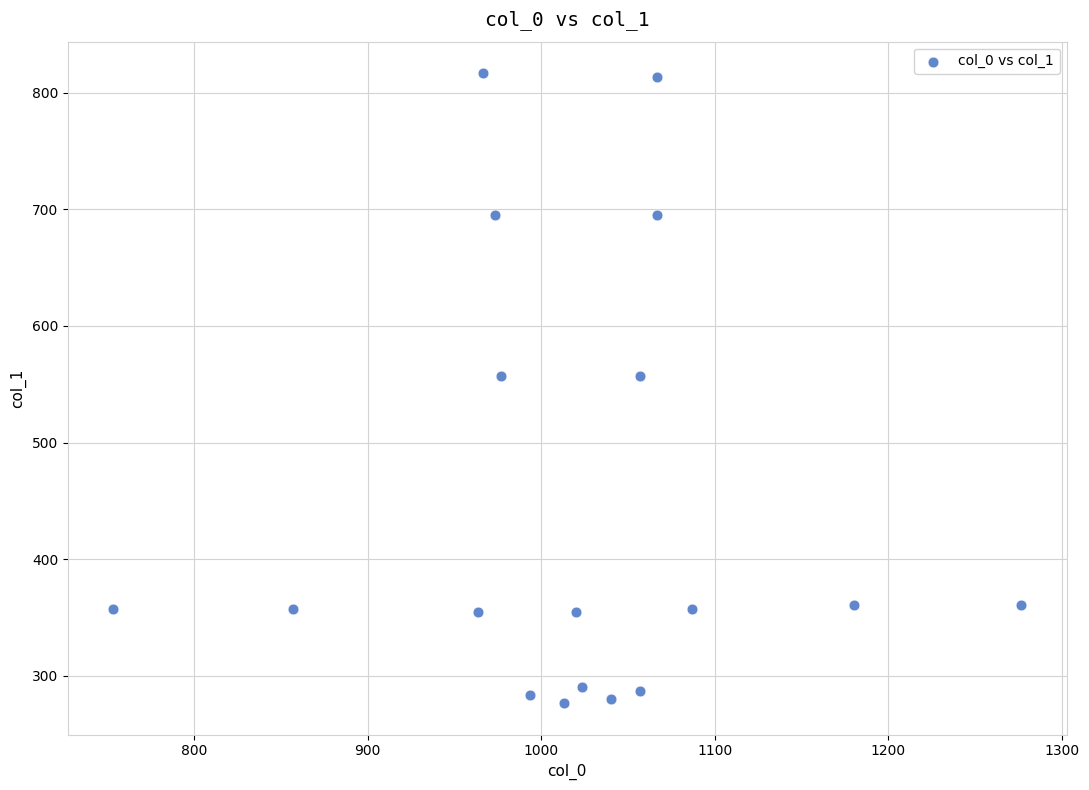

What is the range of Y values (max minus min)?

540.0